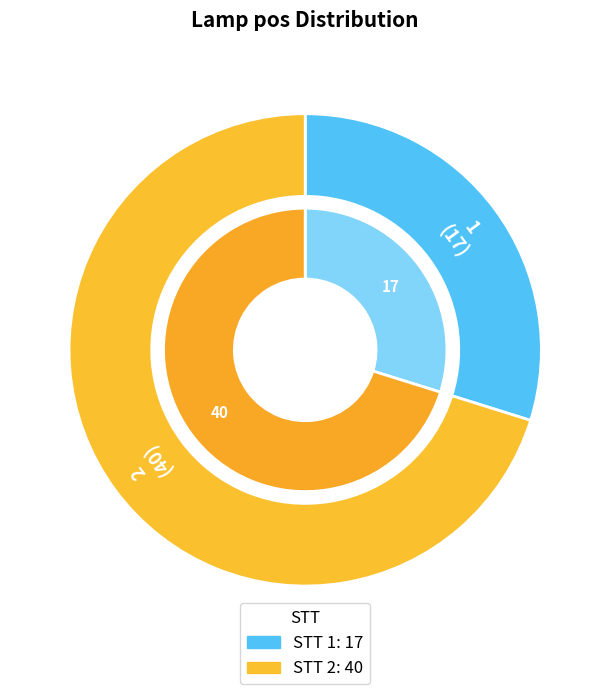

To the nearest percent, what portion does 2 represent?

70%